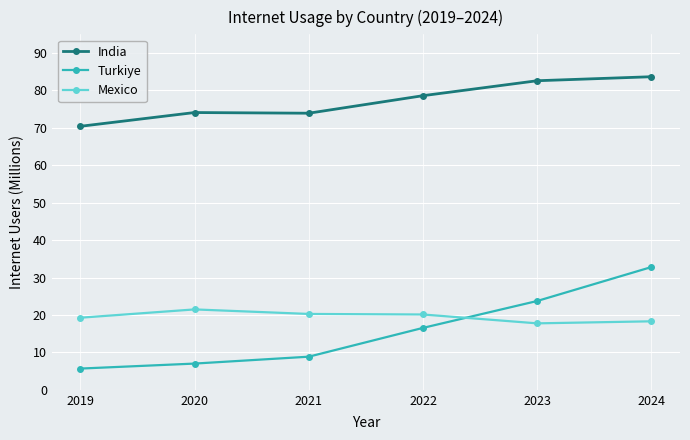

The Mexico series shows 17.8 at 2023. True or false?

True